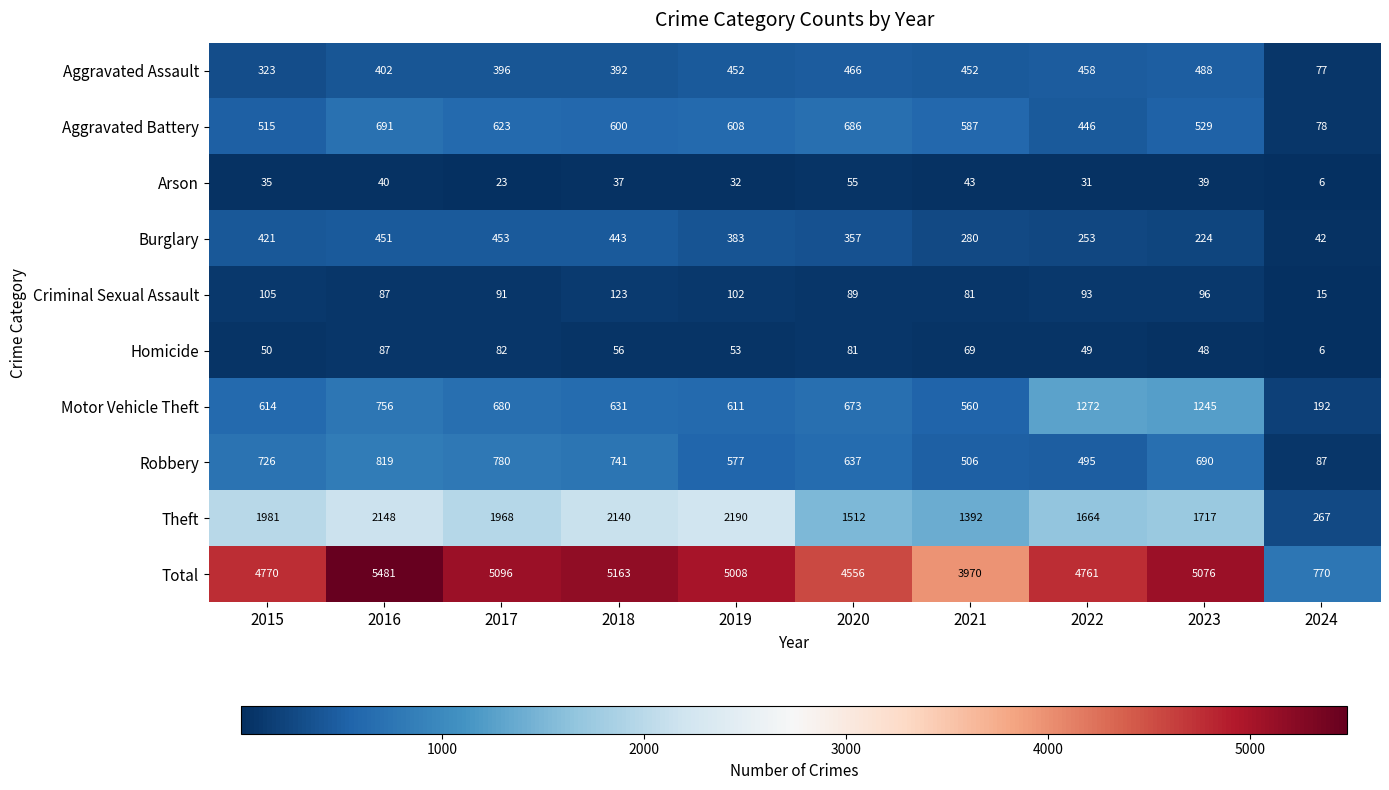

Which series has the largest range (max minus min)?

Total